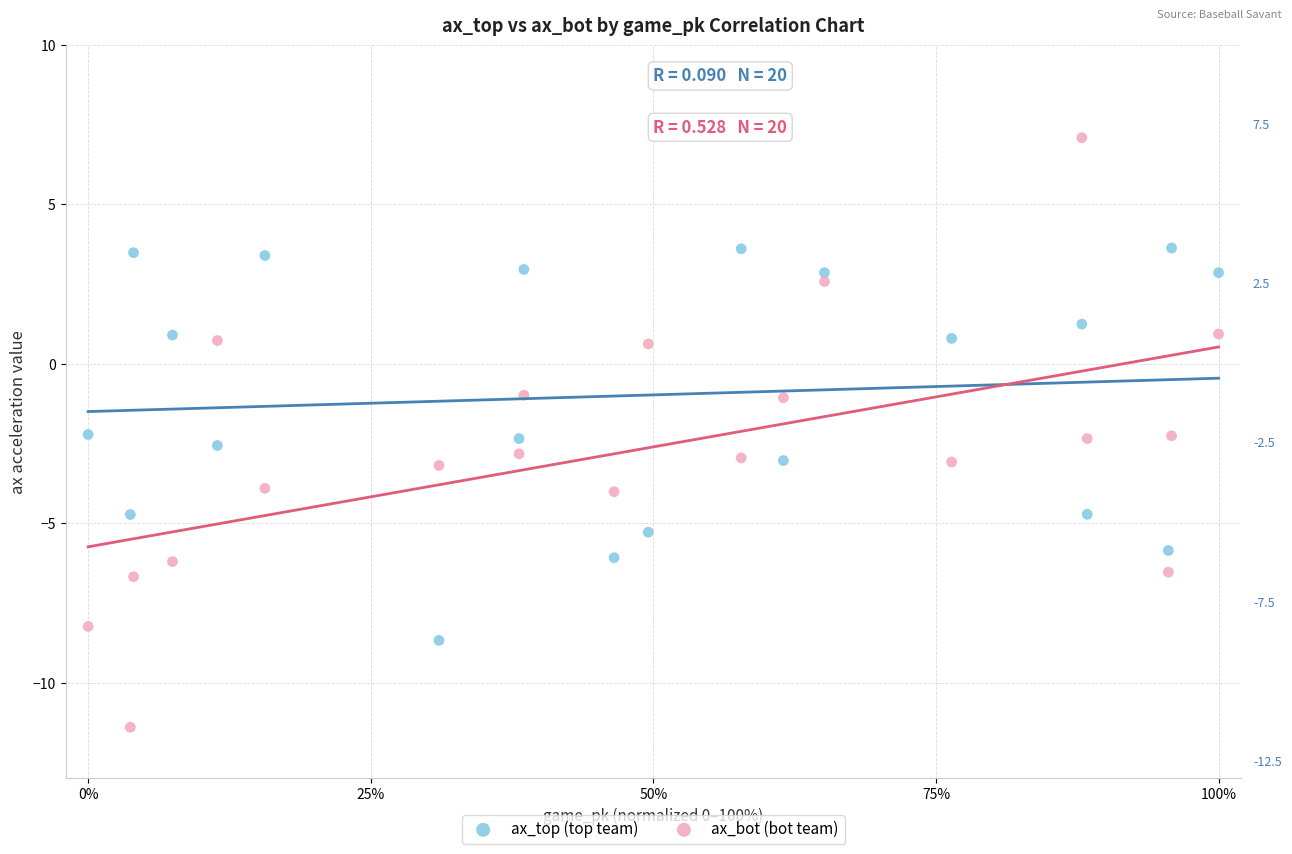

Which series has the largest Y range (max minus min)?

ax_bot (bot team)